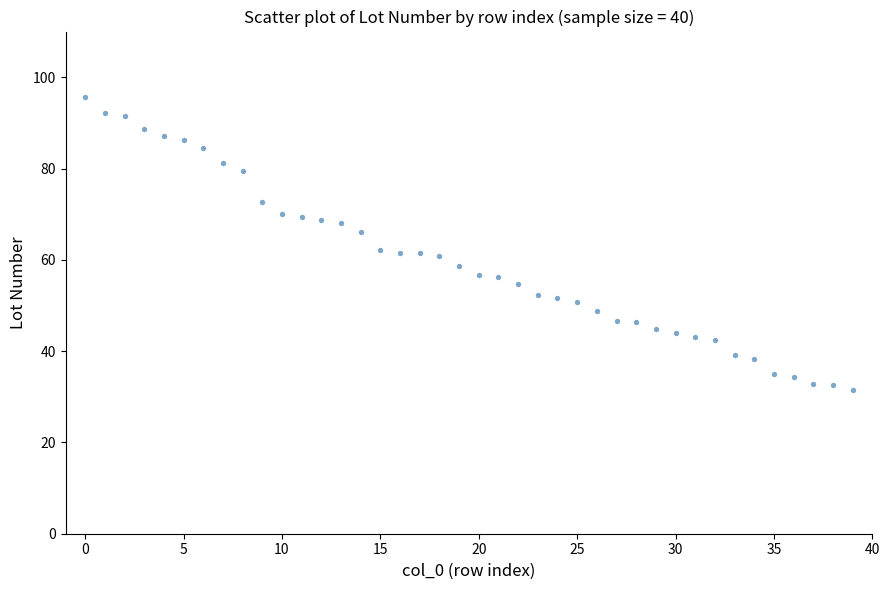

What is the range of Y values (max minus min)?

64.1